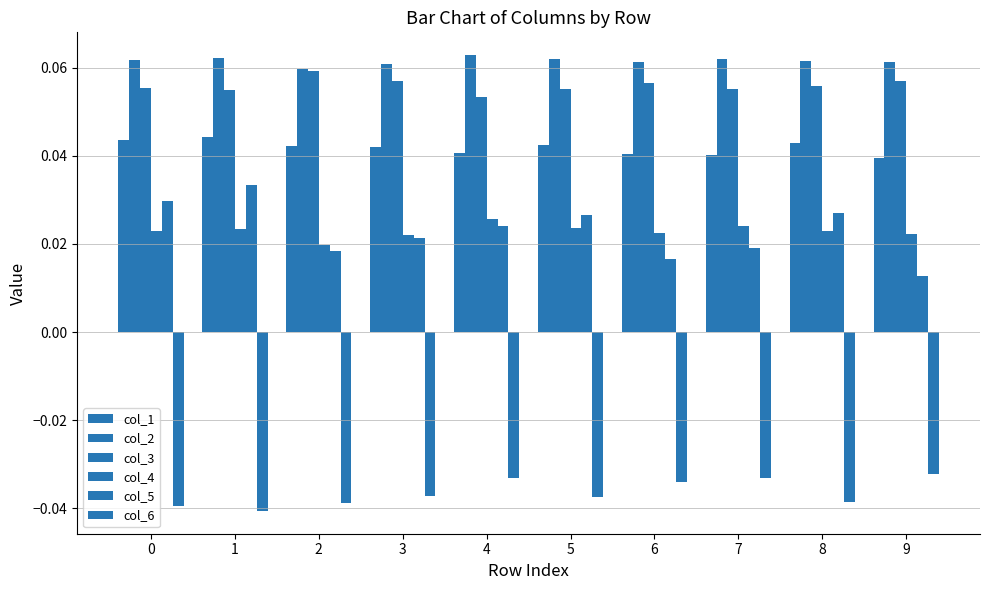

At how many categories does at least one series exceed 0?

10